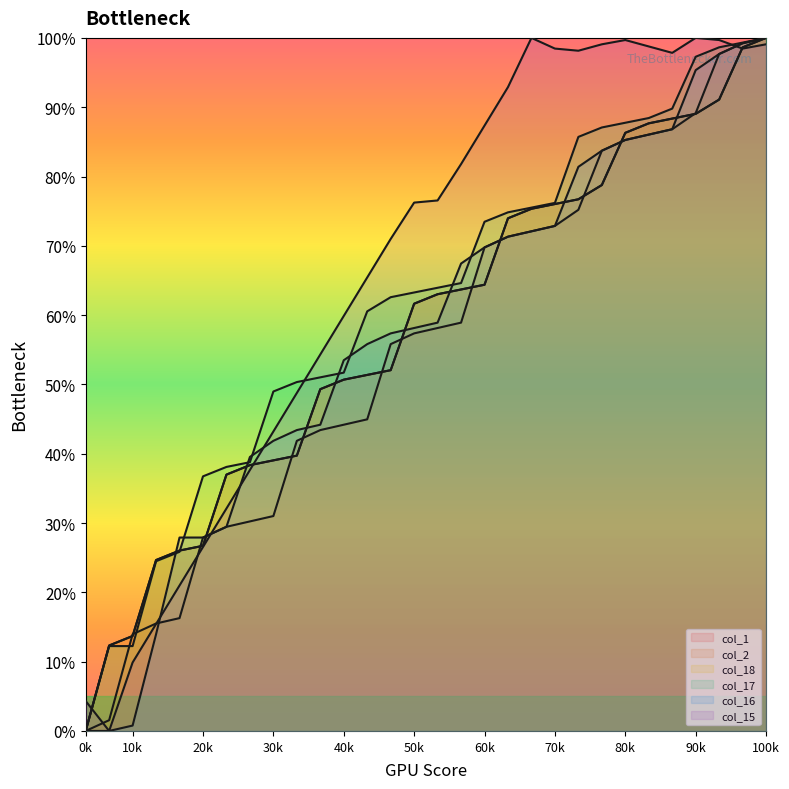

List the series in order of their peak value, highest first.

col_1, col_2, col_18, col_17, col_16, col_15